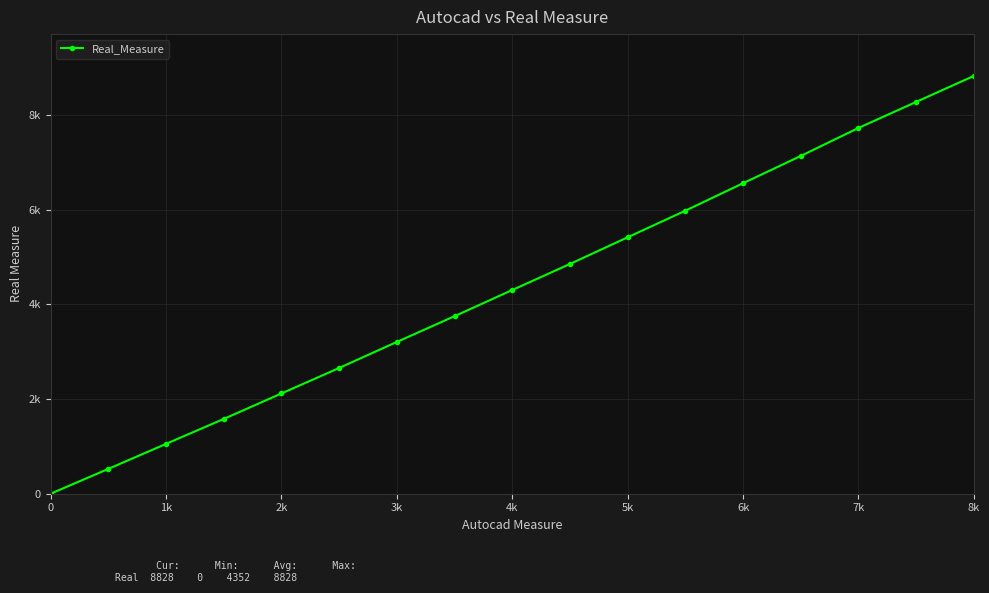

Does the chart have visible grid lines?

Yes